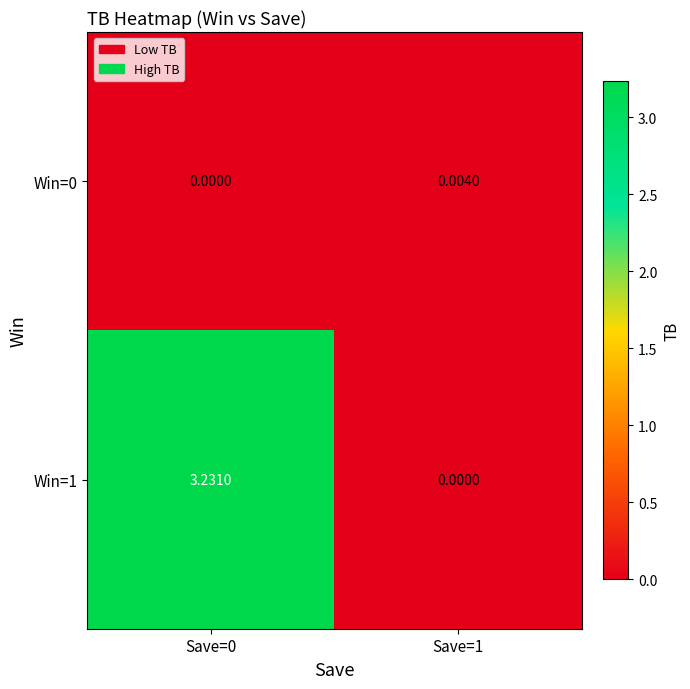

Between Save=0 and Save=1, which series saw the biggest shift?

Win=1